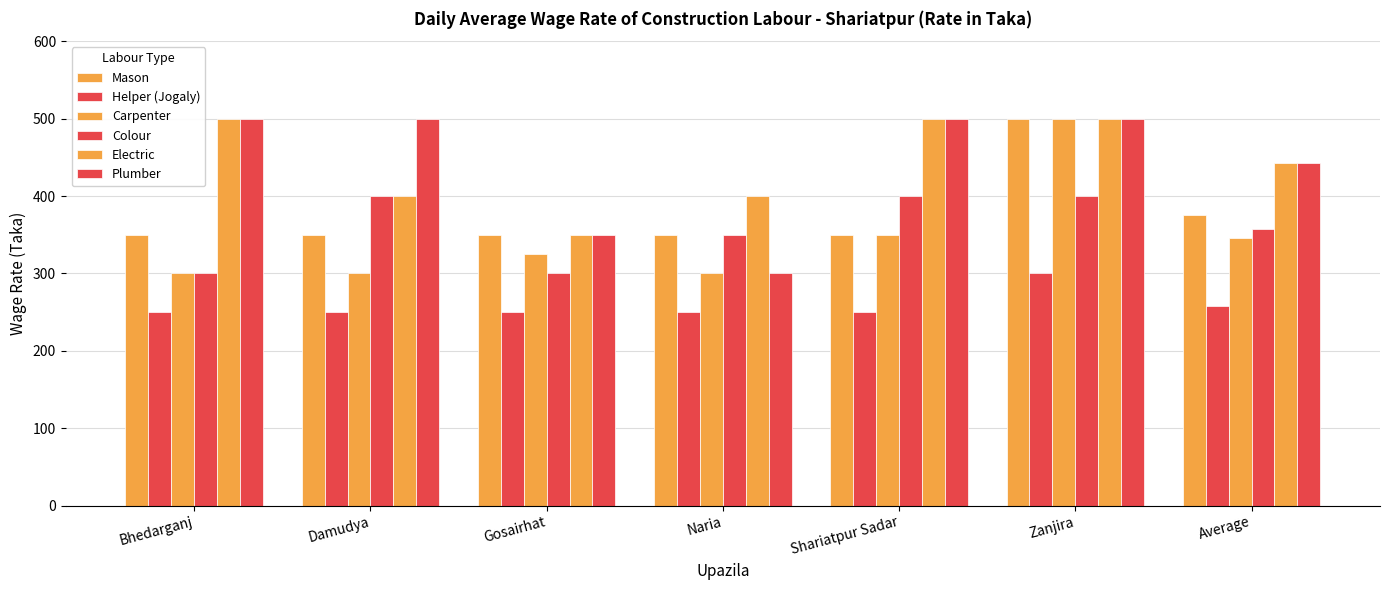

Does the chart contain stacked bars?

No